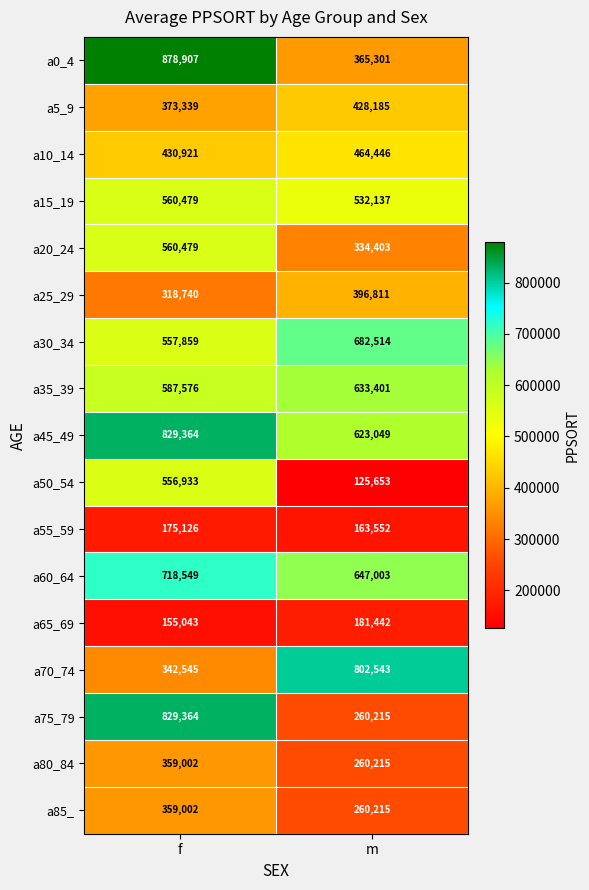

List the labels in order of a60_64 value, smallest first.

m, f